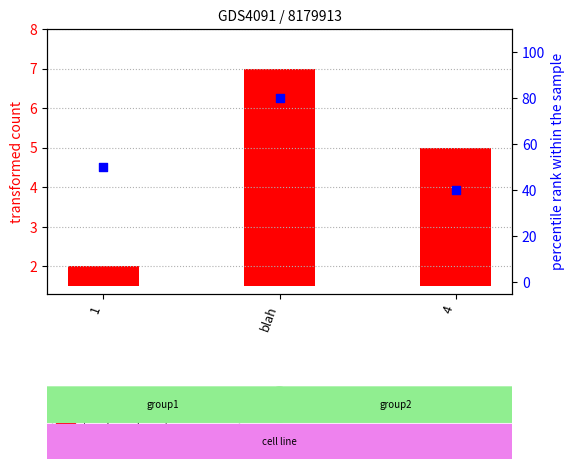

Which series has the largest total across all categories?

percentile rank within the sample